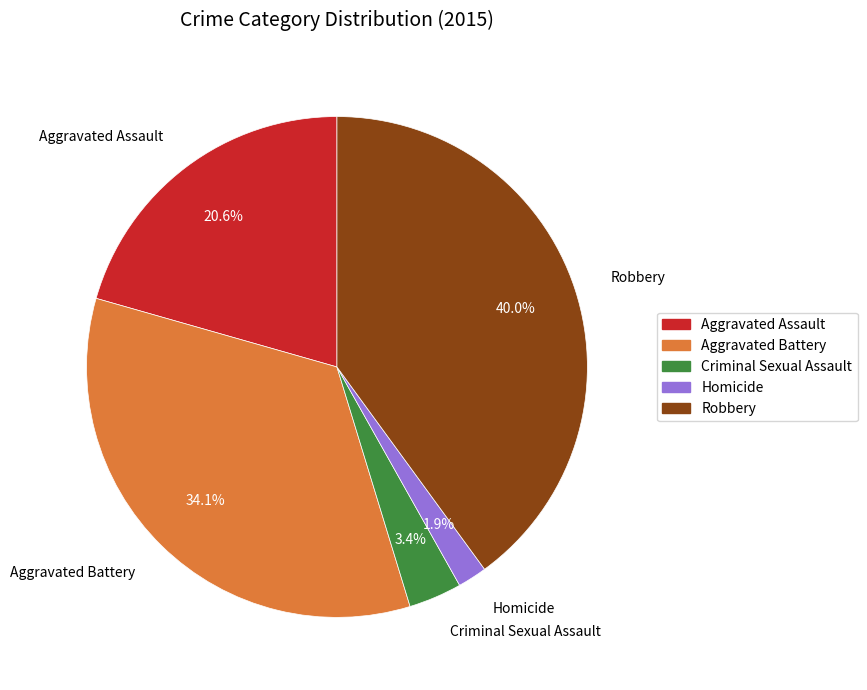

The Criminal Sexual Assault slice represents 3% of the pie. True or false?

True